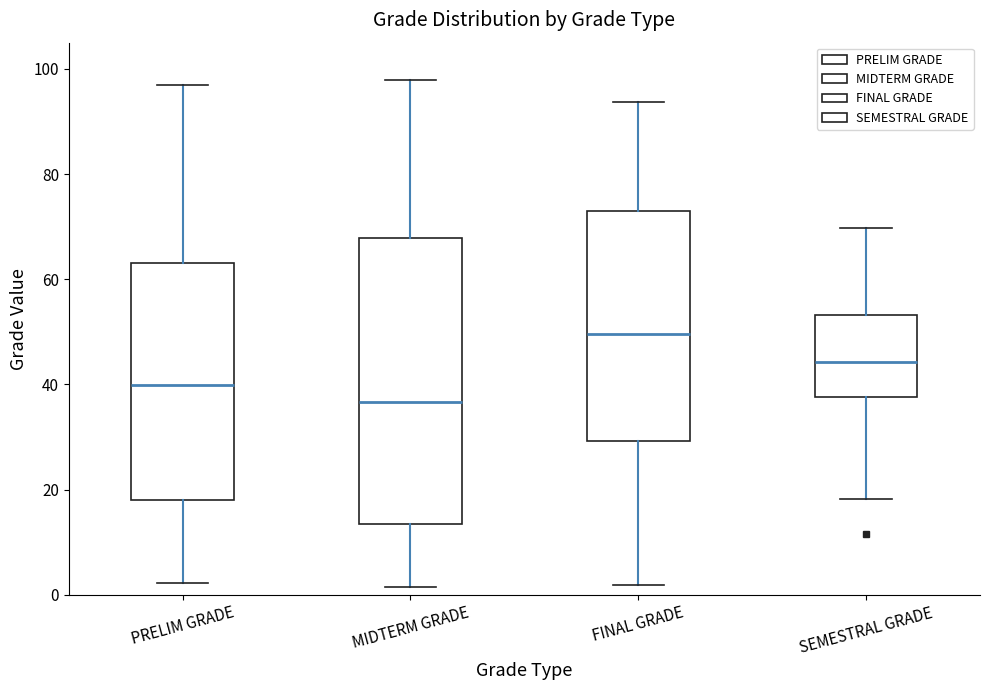

Reading left to right, transcribe this box plot: for each box, give where its median line is, the range the box spans, and where its two whiskers end, as read against the y-axis. The values are not printed on the chart, so give them approximately, as read against the axis.

PRELIM GRADE: median 40, box 18 to 64, whiskers 2 to 96
MIDTERM GRADE: median 36, box 14 to 68, whiskers 2 to 98
FINAL GRADE: median 50, box 30 to 72, whiskers 2 to 94
SEMESTRAL GRADE: median 44, box 38 to 54, whiskers 18 to 70